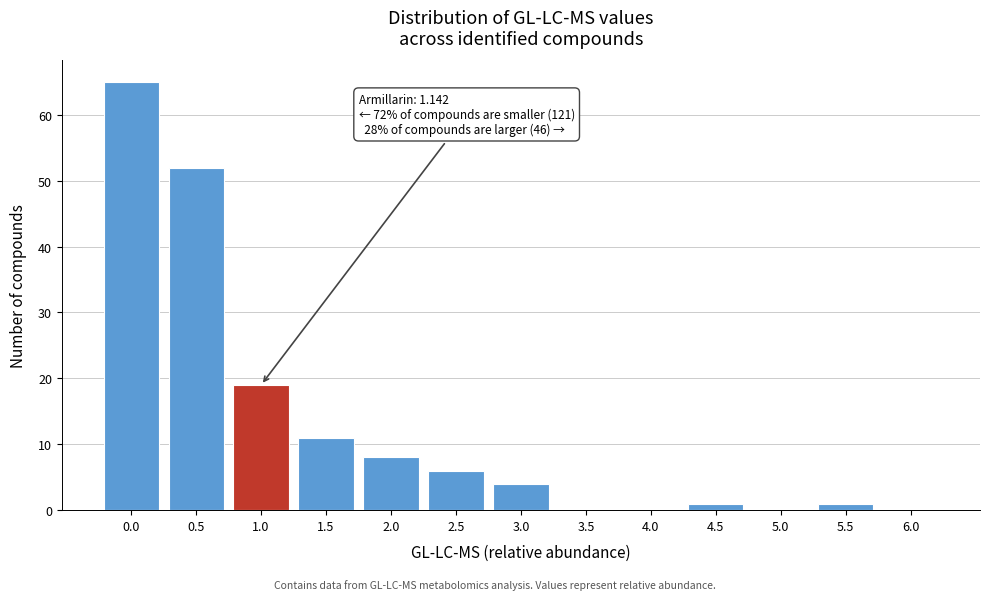

Reading left to right, transcribe all the data shown in this chart.

0.0=65	0.5=52	1.0=19	1.5=11	2.0=8	2.5=6	3.0=4	3.5=0	4.0=0	4.5=1	5.0=0	5.5=1	6.0=0